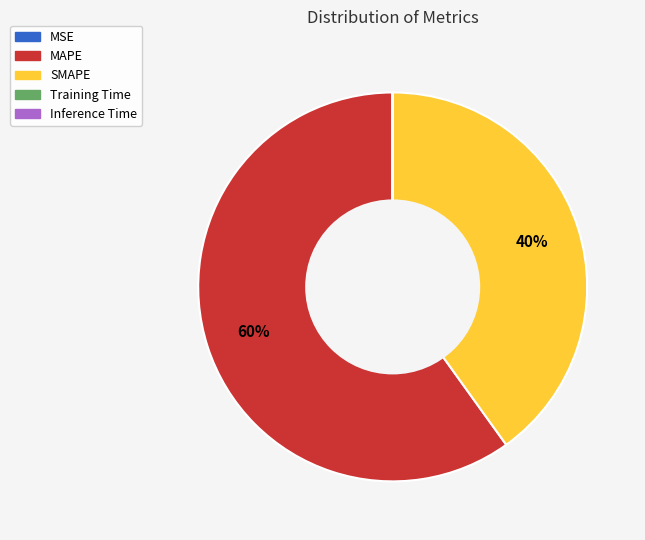

To the nearest percent, what is the difference between the SMAPE and MAPE slice percentages?

20%